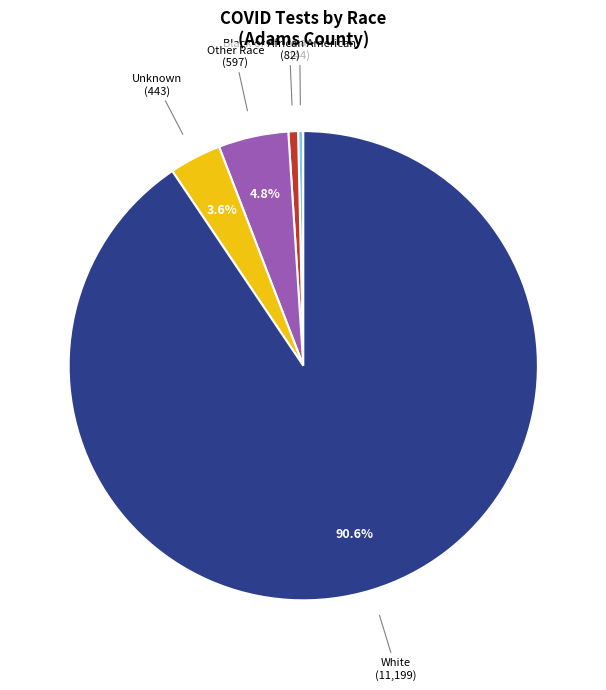

Is there a majority slice in this chart?

Yes